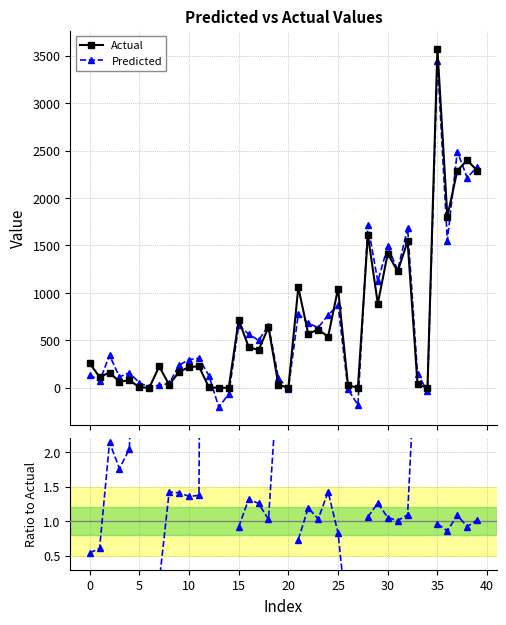

True or false: Actual has a value of 290.8 at 30.

False